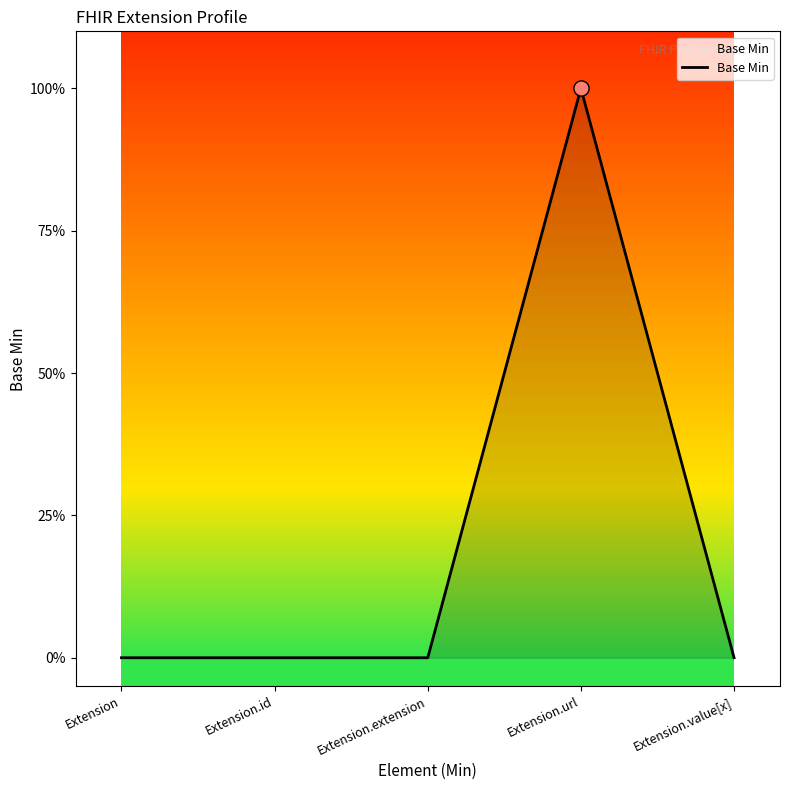

Between Extension.id and Extension.value[x], which is larger?

Extension.id